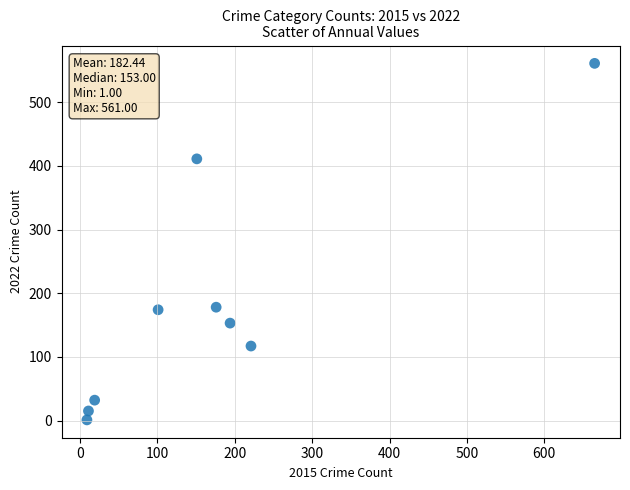

What is the average X value?

172